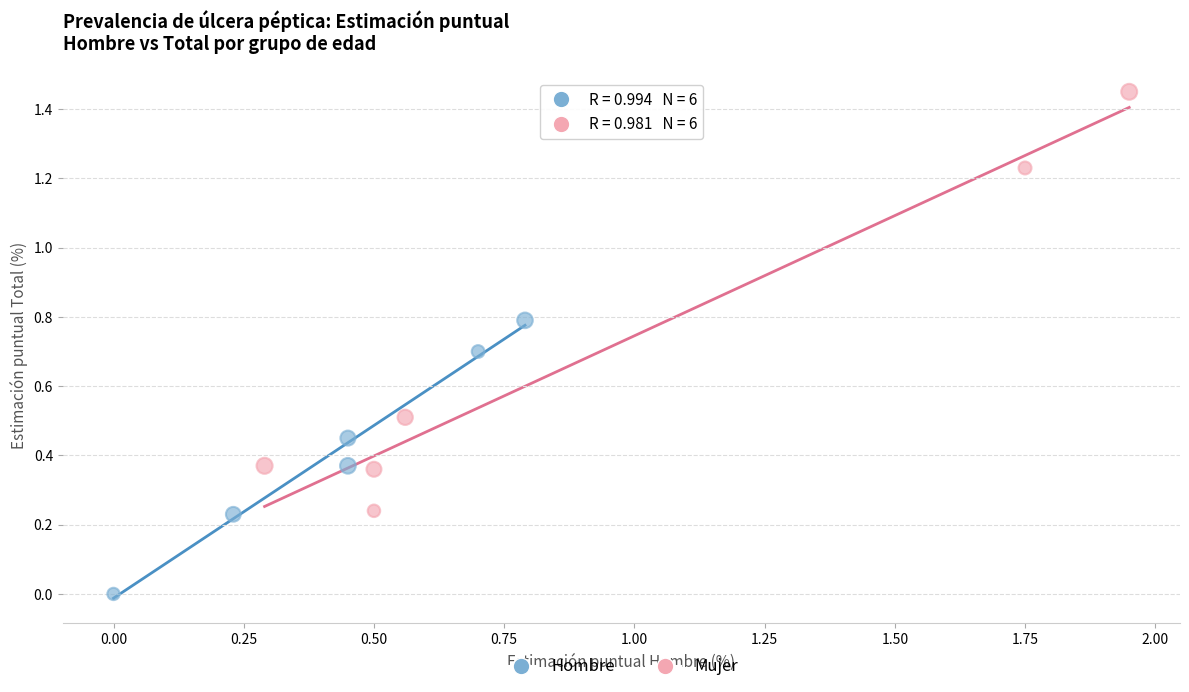

Which series has the widest spread of Y values?

Mujer